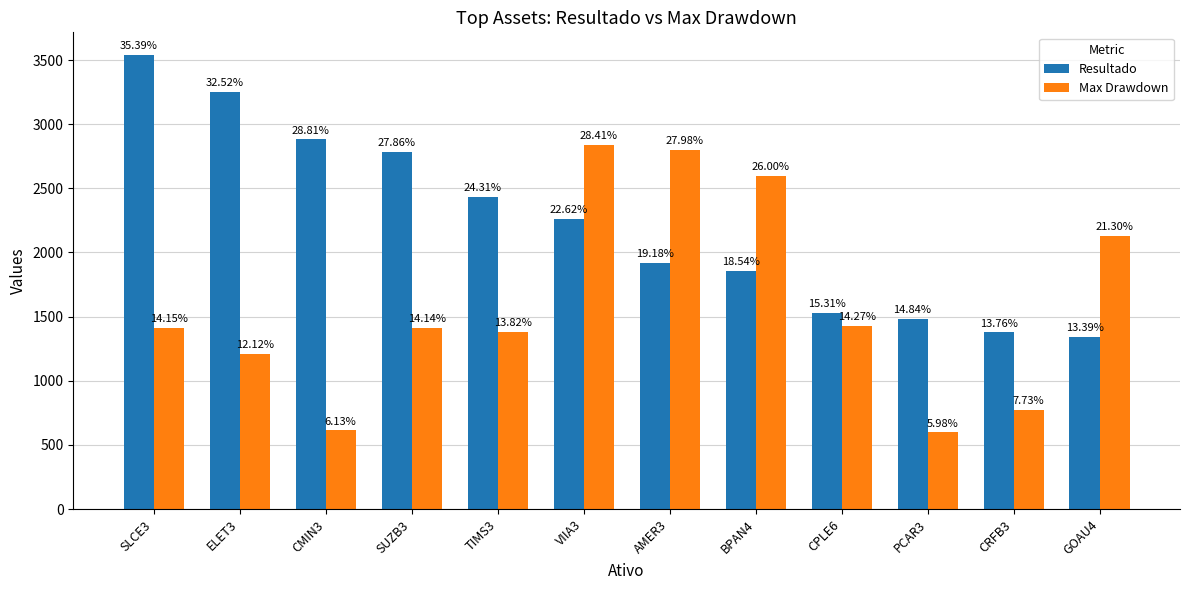

What is the smallest value displayed?

597.7